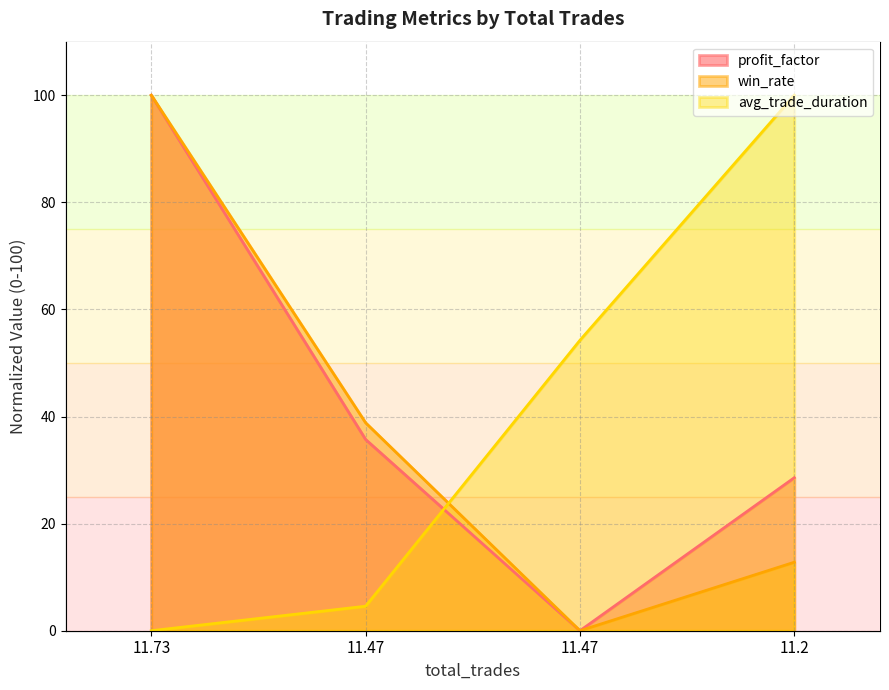

How many categories are shown in the chart?

4